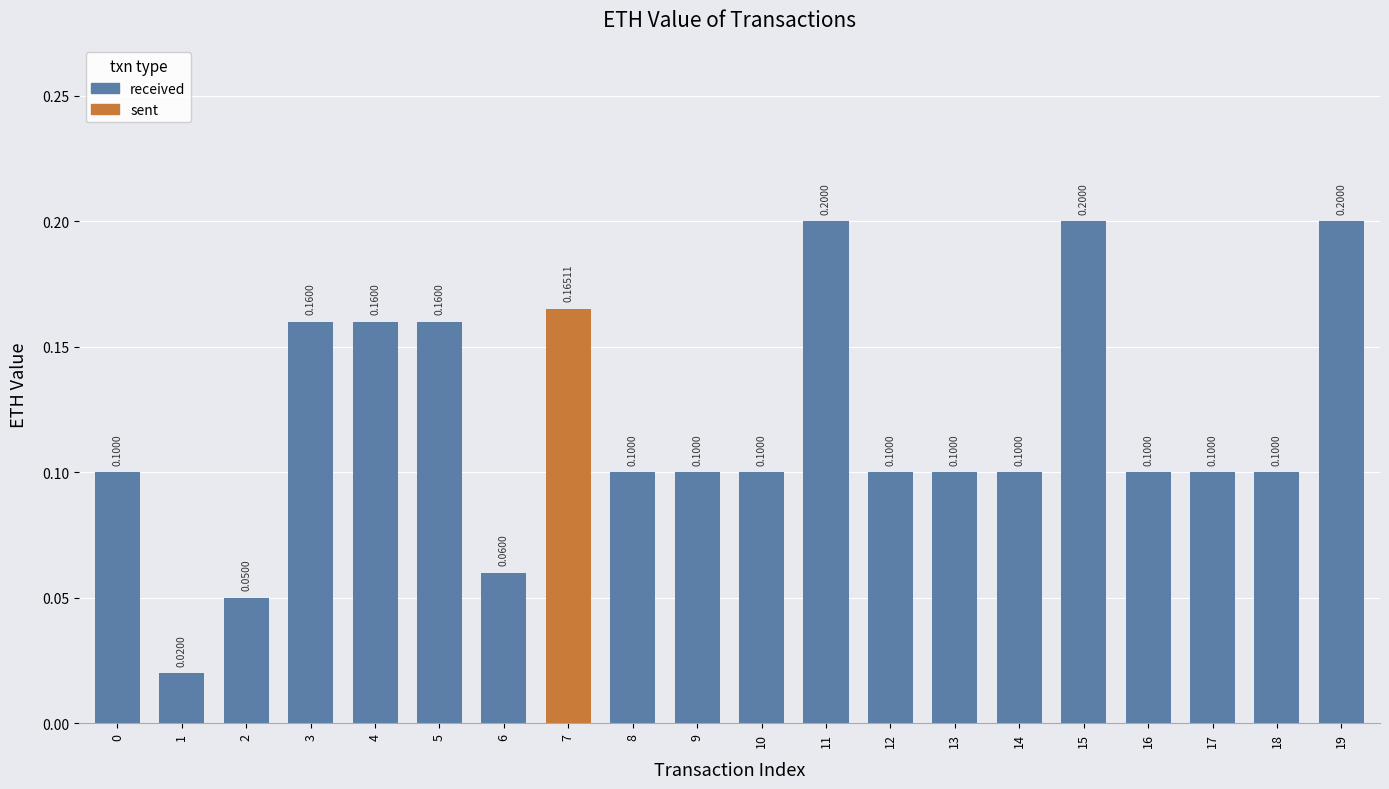

Is it true that the value at 3 is 0.2?

True